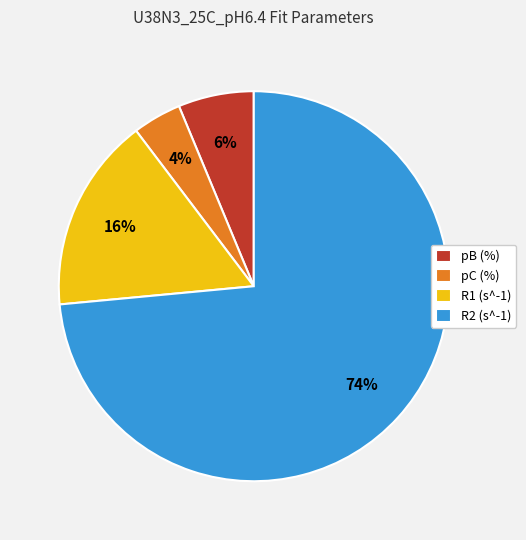

Which slice is the smallest?

pC (%)